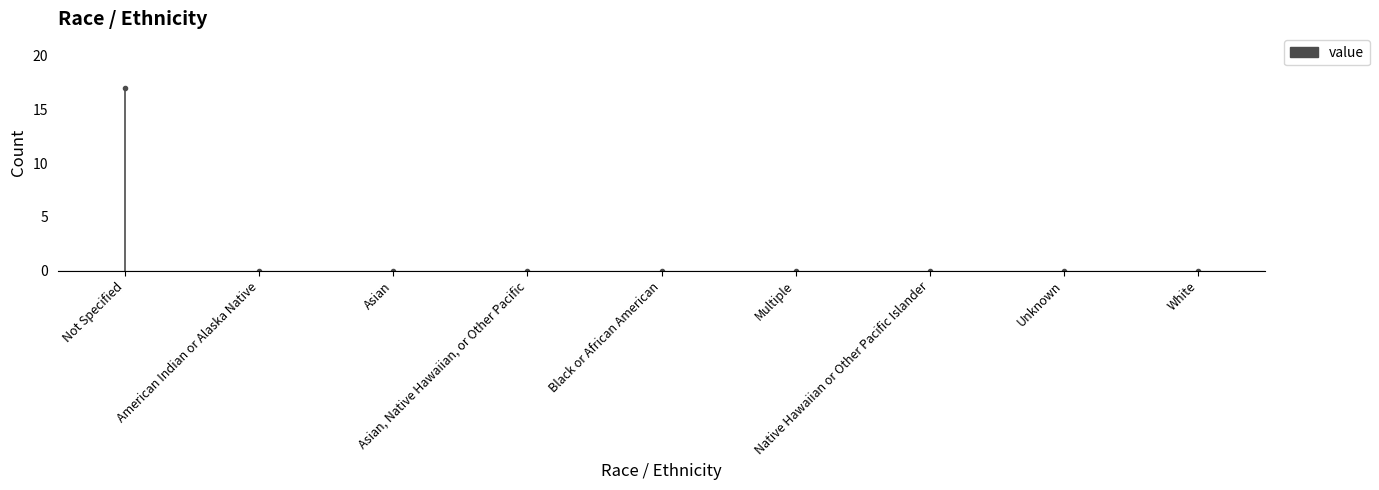

Is it true that the value at Black or African American is 0?

True